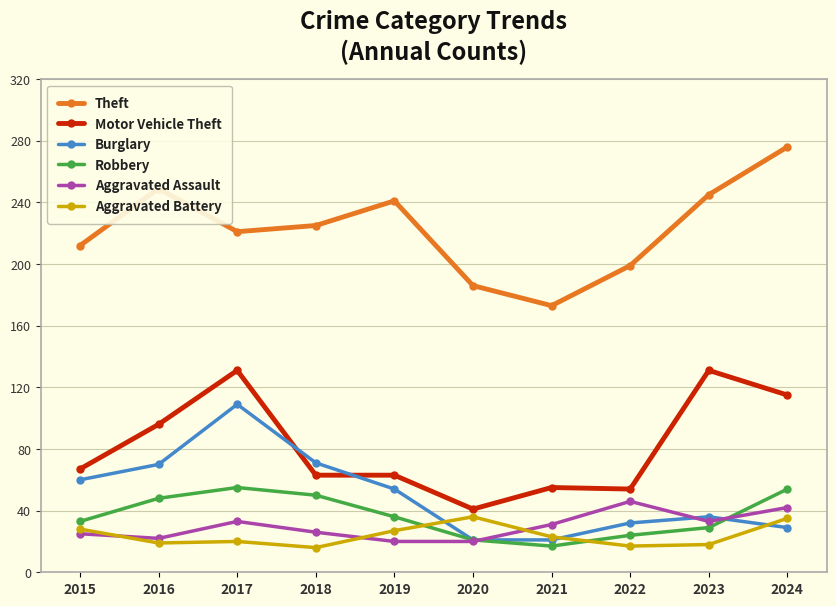

How many values in the Motor Vehicle Theft series are below 67?

5